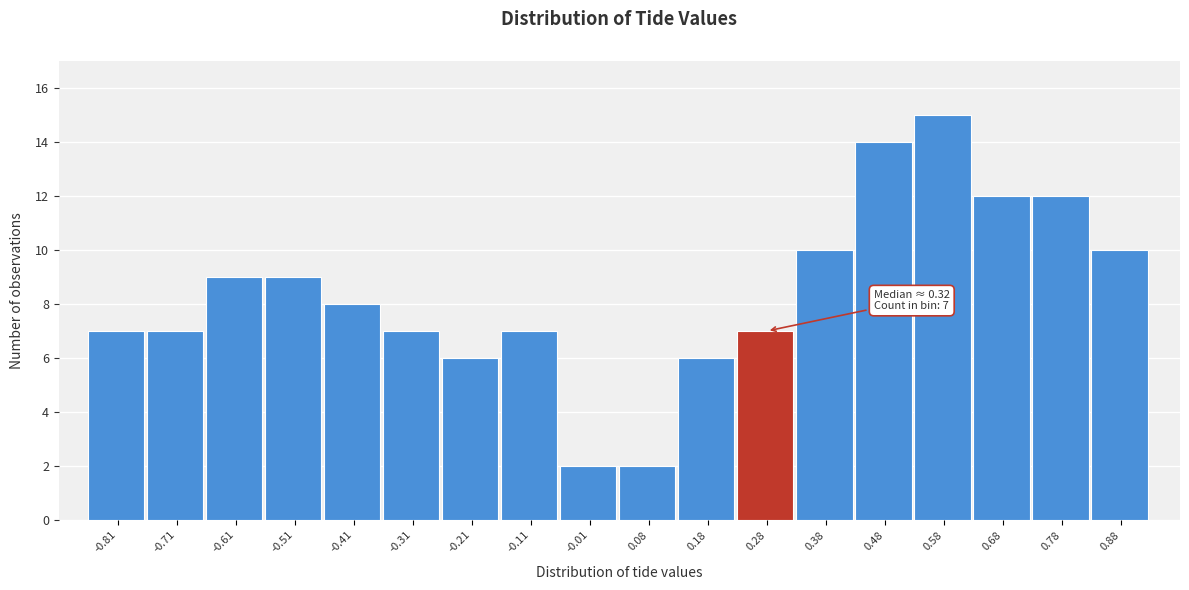

Over which range of the x-axis is the bar tallest?

0.53 to 0.63